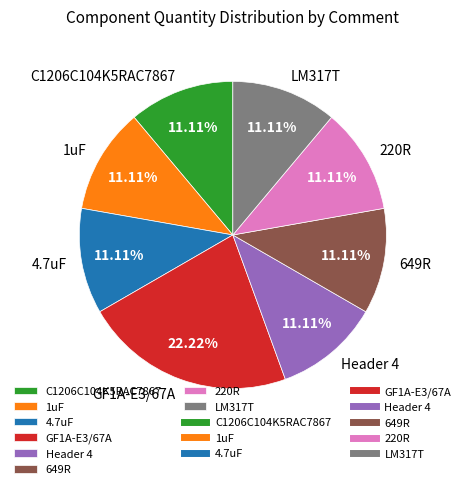

Is there a majority slice in this chart?

No